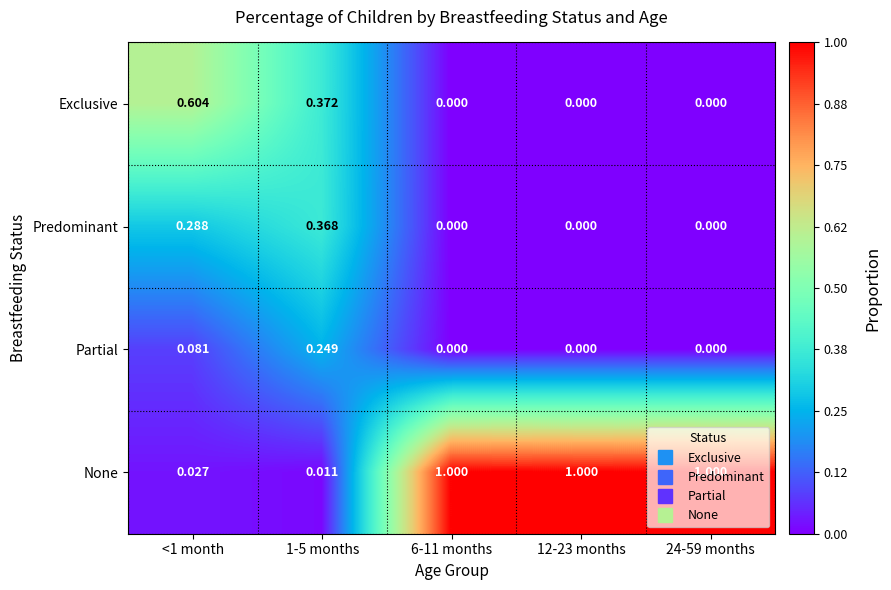

Which series has the widest spread of values?

None